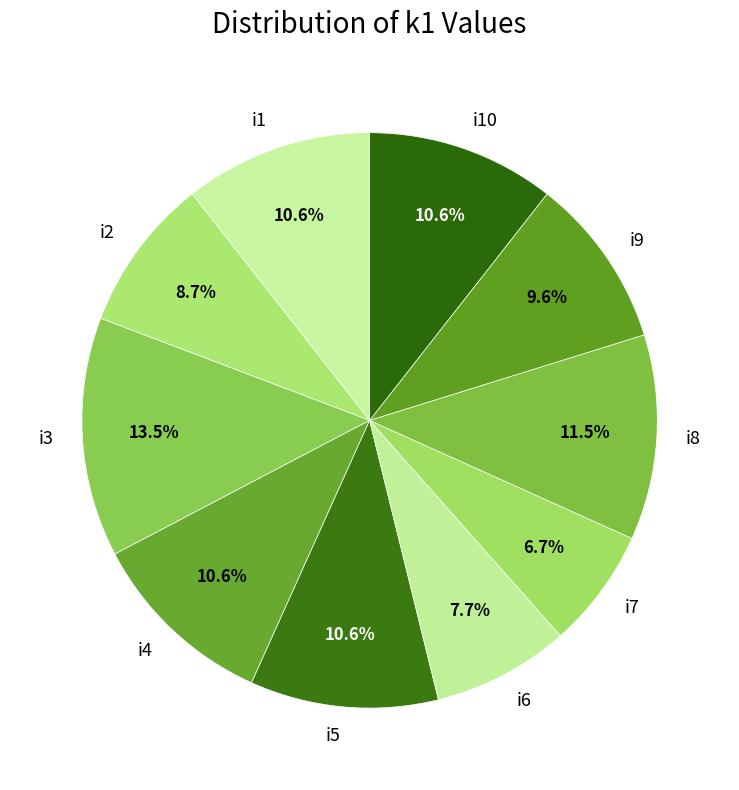

What is the total percentage of i8 and i1?

22.1%